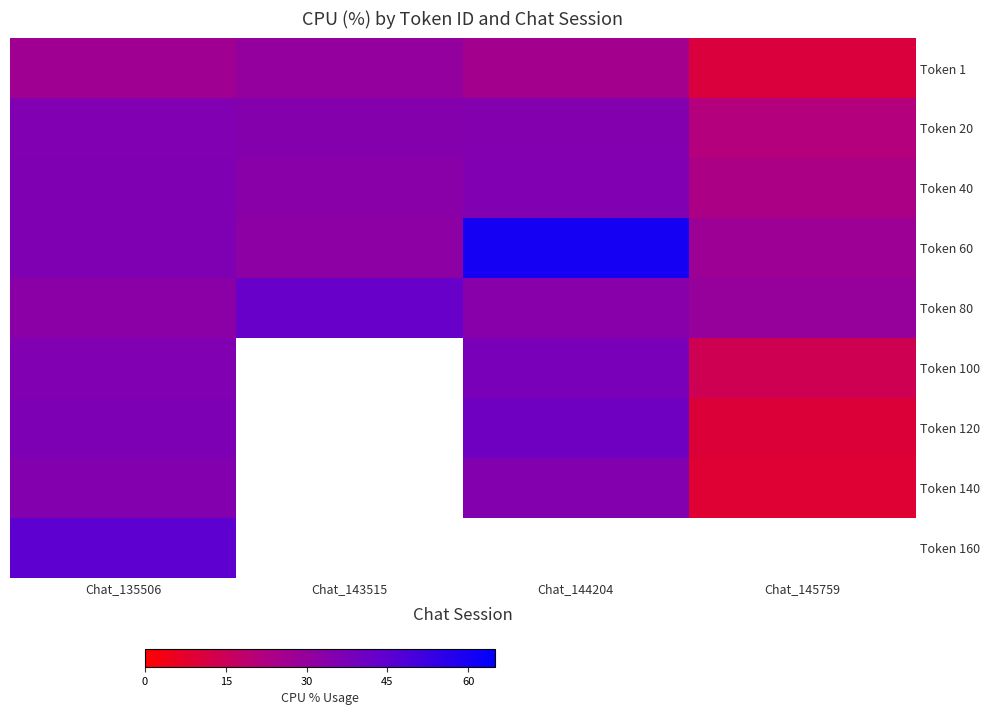

What is the minimum value for Token 100?

14.0